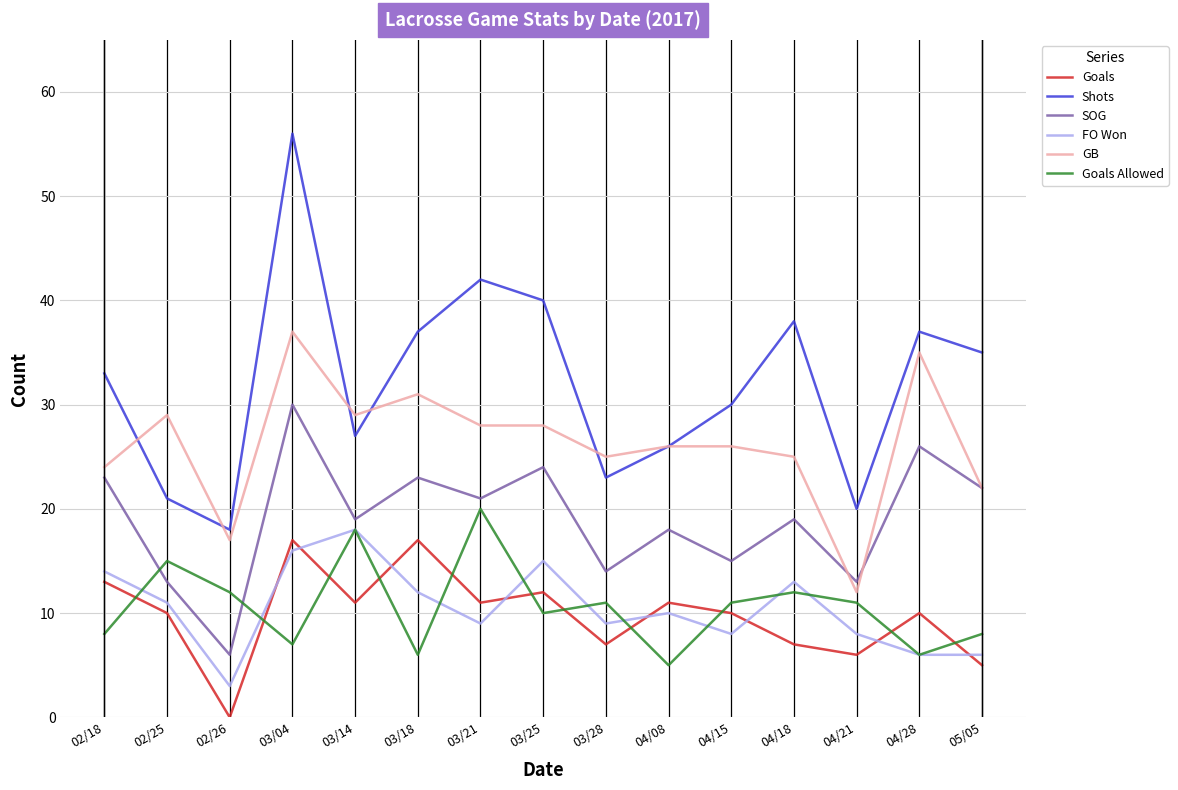

True or false: Goals has more than 1 points higher than both neighbors.

True